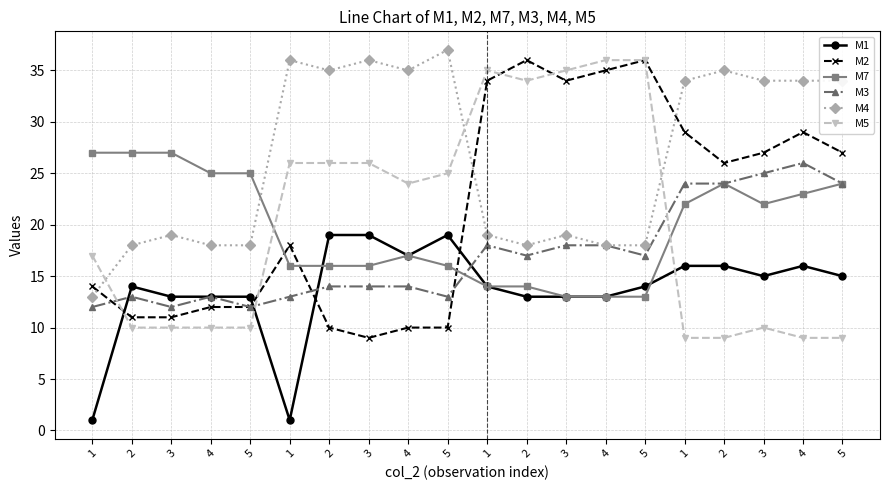

What is the total value across all series at 2?

93